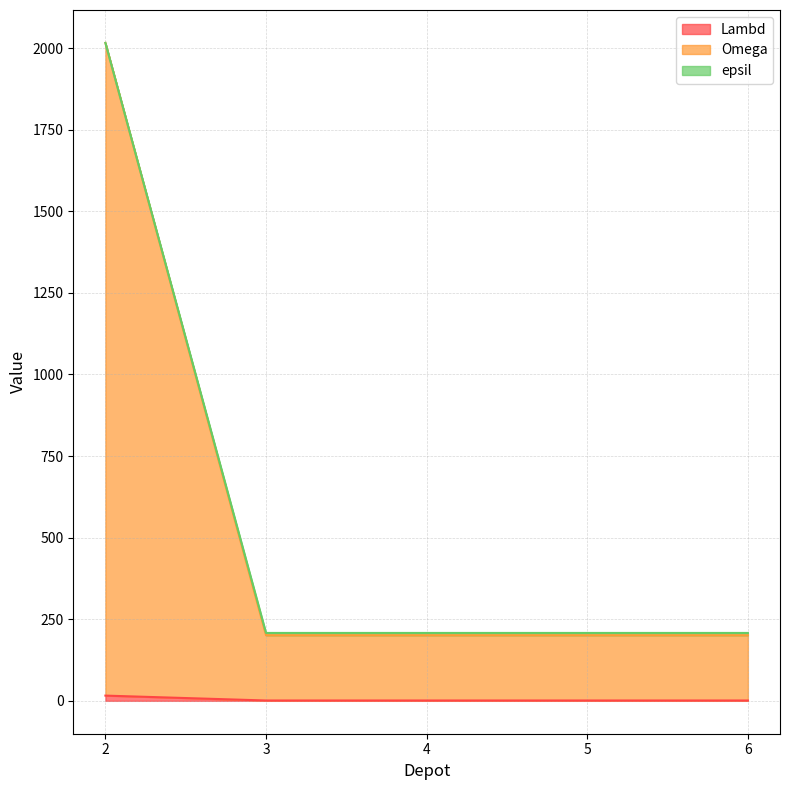

List the labels in order of epsil value, largest first.

2, 3, 4, 5, 6